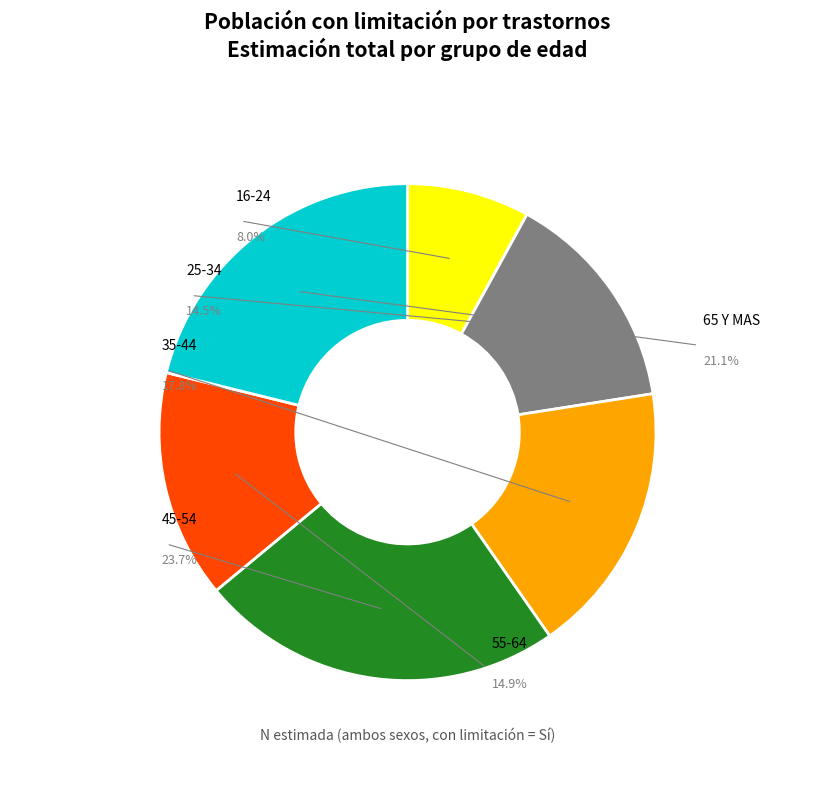

Does 16-24 account for over 50% of the chart?

No